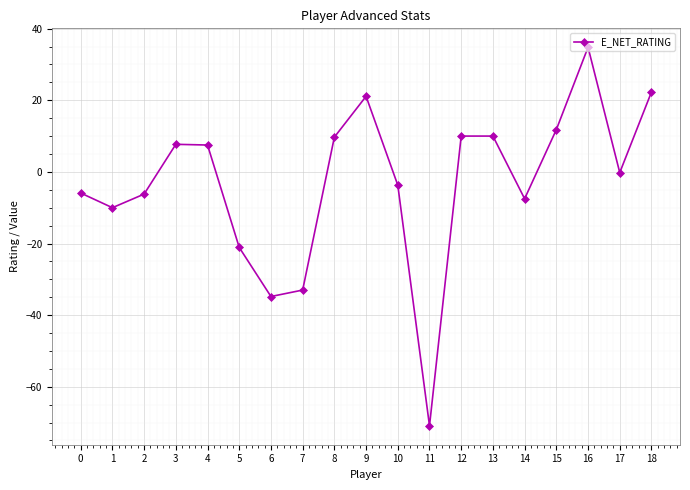

Where is the first local minimum?

1